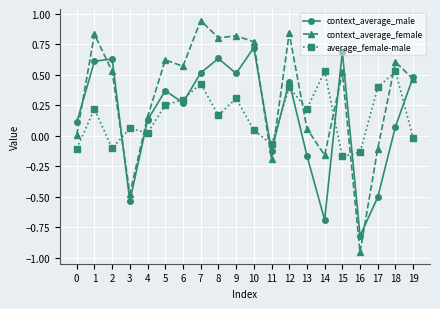

Which series has the widest spread of values?

context_average_female